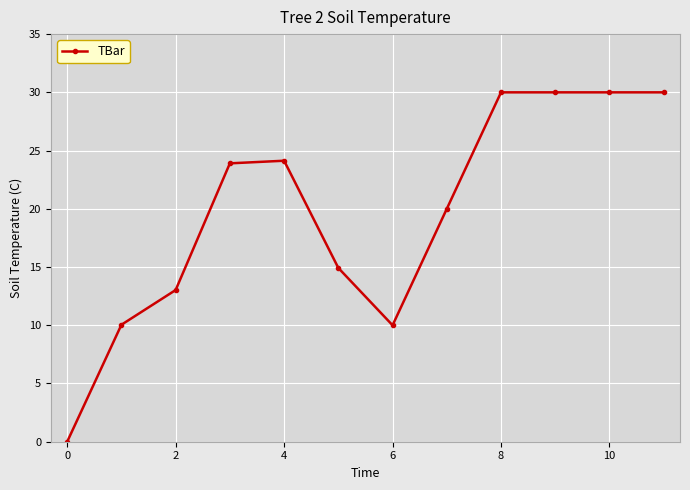

True or false: the data has more than 0 interior local peaks.

True